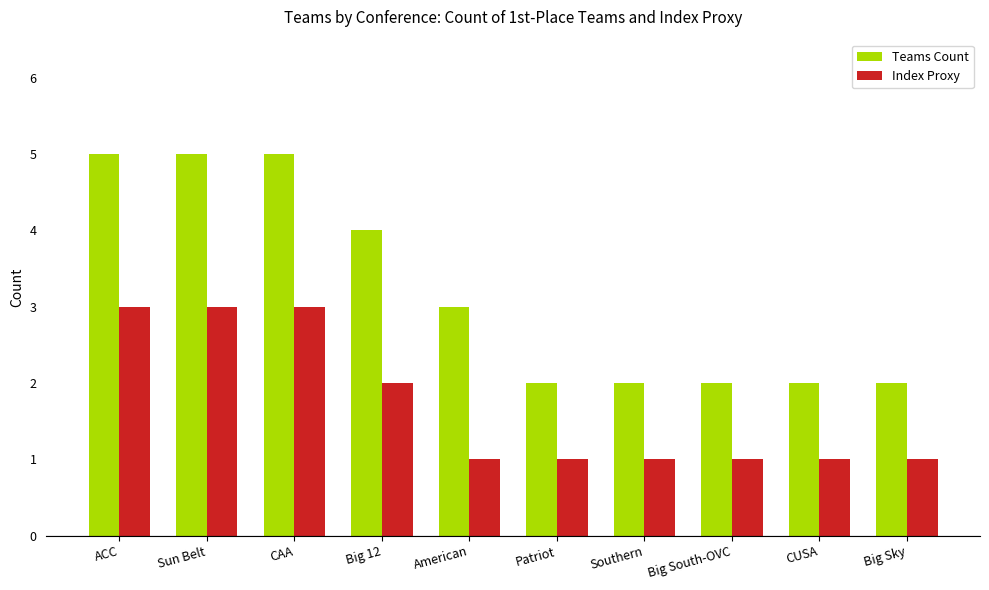

What is the average value of the Teams Count series?

3